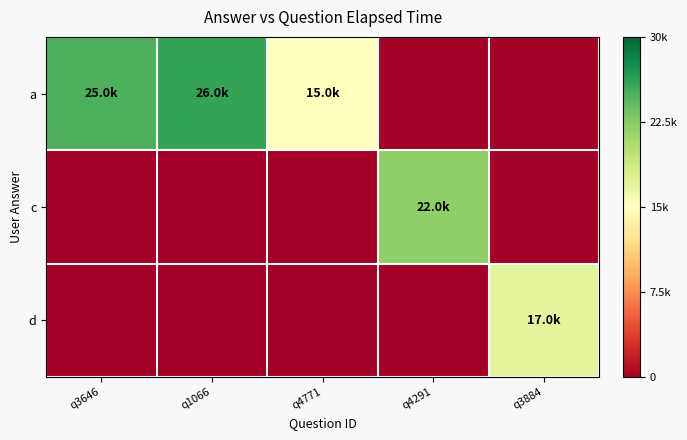

What is the total value across all series at q1066?

26000